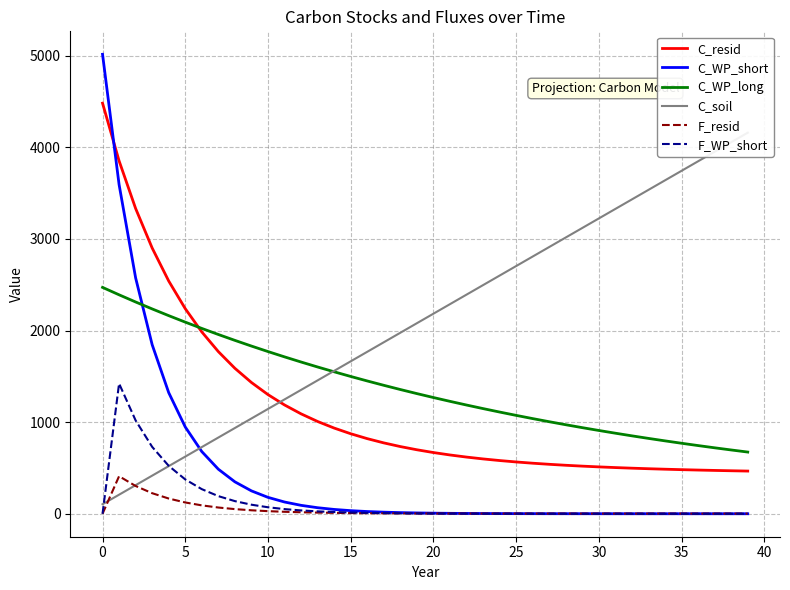

What are all the series names shown in the legend?

C_resid, C_WP_short, C_WP_long, C_soil, F_resid, F_WP_short